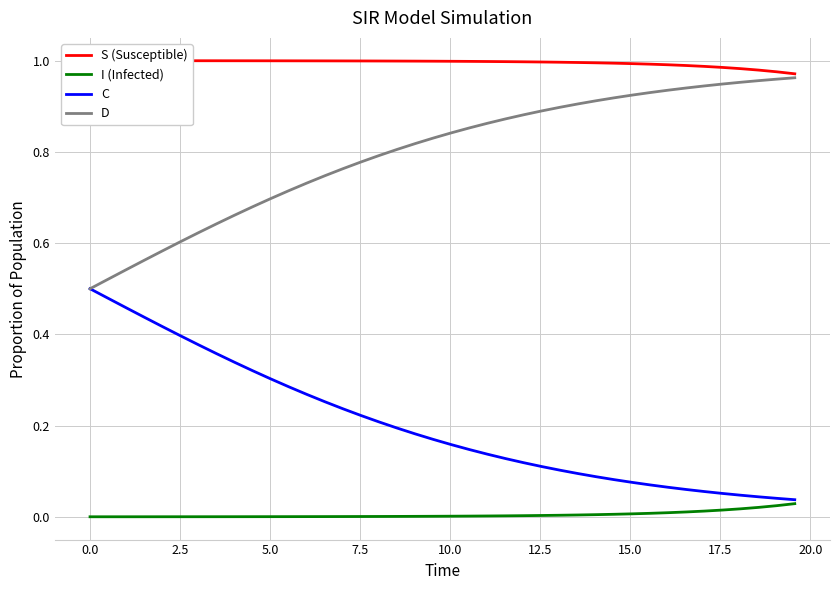

True or false: D and I (Infected) intersect in this chart.

False